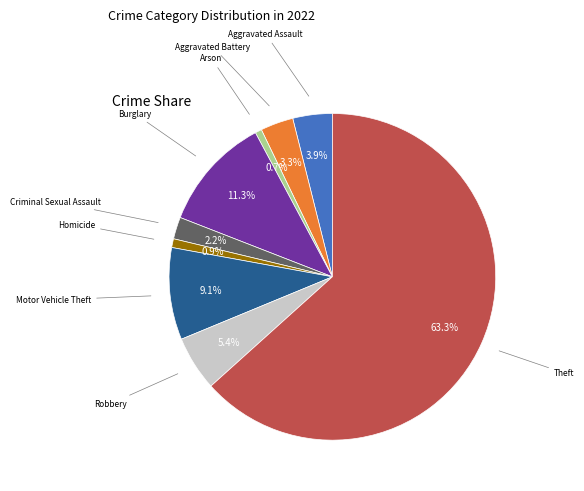

Count the number of slices in the pie.

9